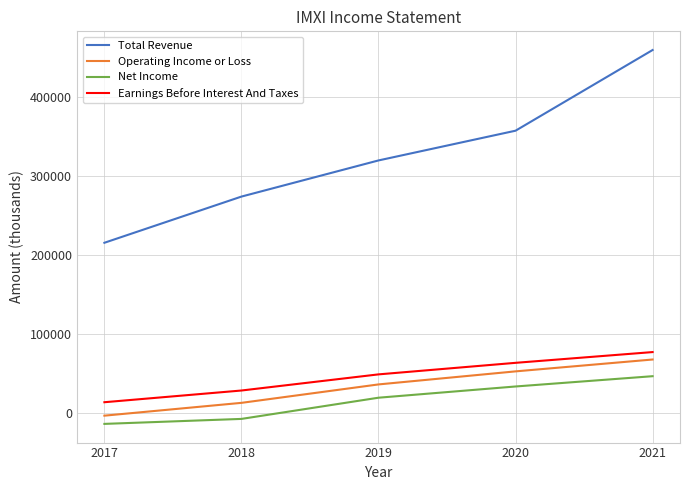

Reading right to left, transcribe all the data shown in this chart.

Total Revenue: 459200	357200	319600	273900	215500
Operating Income or Loss: 67900	52900	36400	13100	-3100
Net Income: 46800	33800	19600	-7200	-13500
Earnings Before Interest And Taxes: 77300	63700	49100	28700	13900